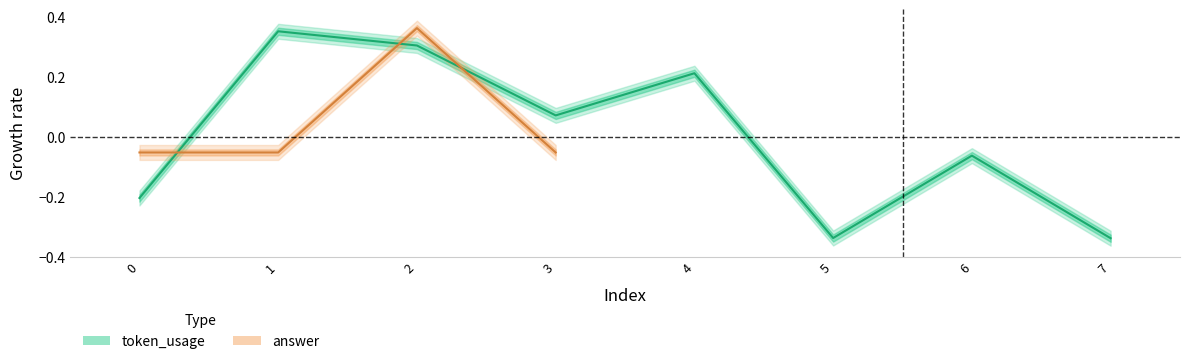

What value does the data have at 5?

-0.3